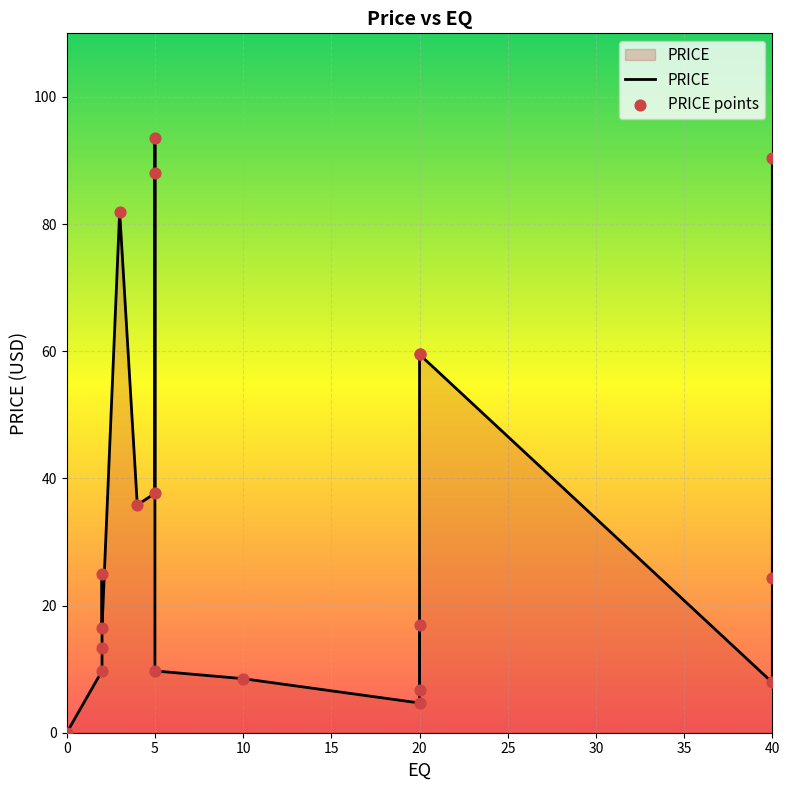

Which series reaches the maximum Y coordinate?

PRICE